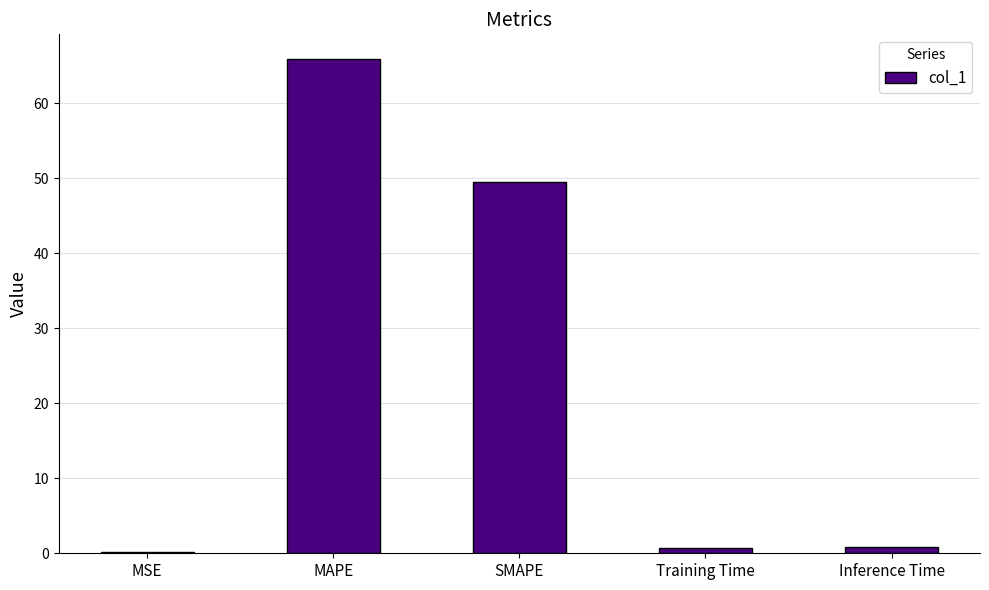

Which has a higher value, MAPE or MSE?

MAPE